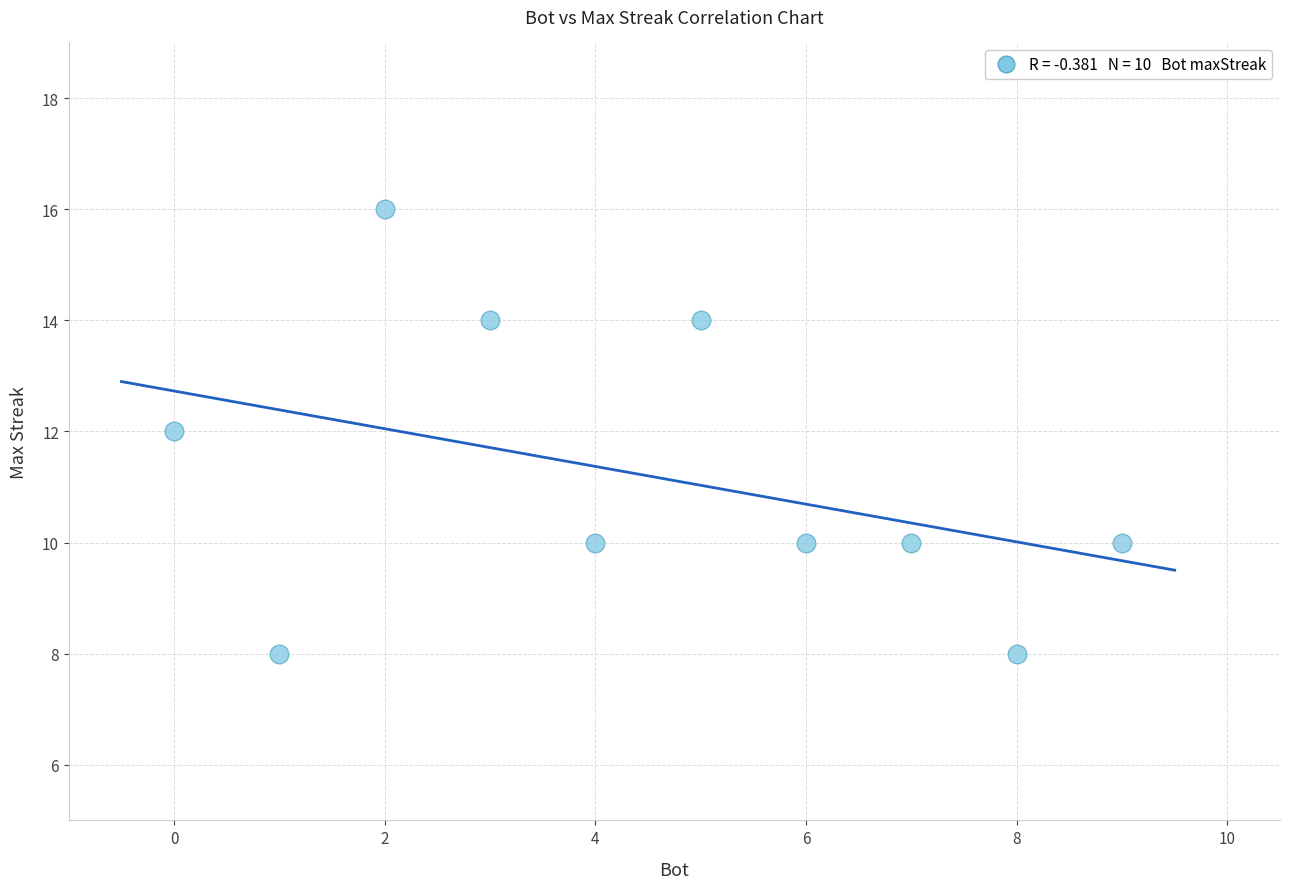

What is the range of Y values (max minus min)?

8